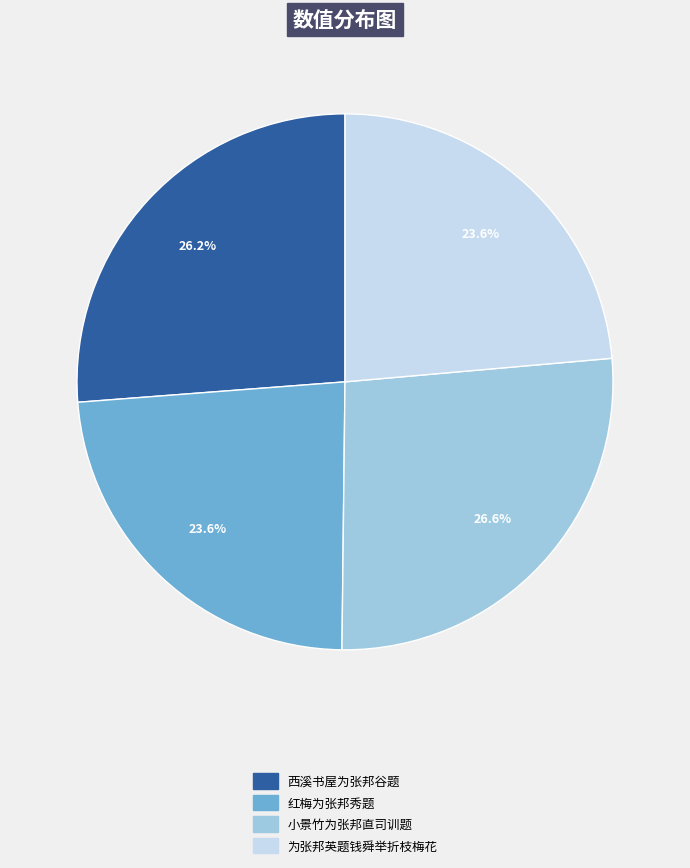

Which has a higher value, 红梅为张邦秀题 or 西溪书屋为张邦谷题?

西溪书屋为张邦谷题